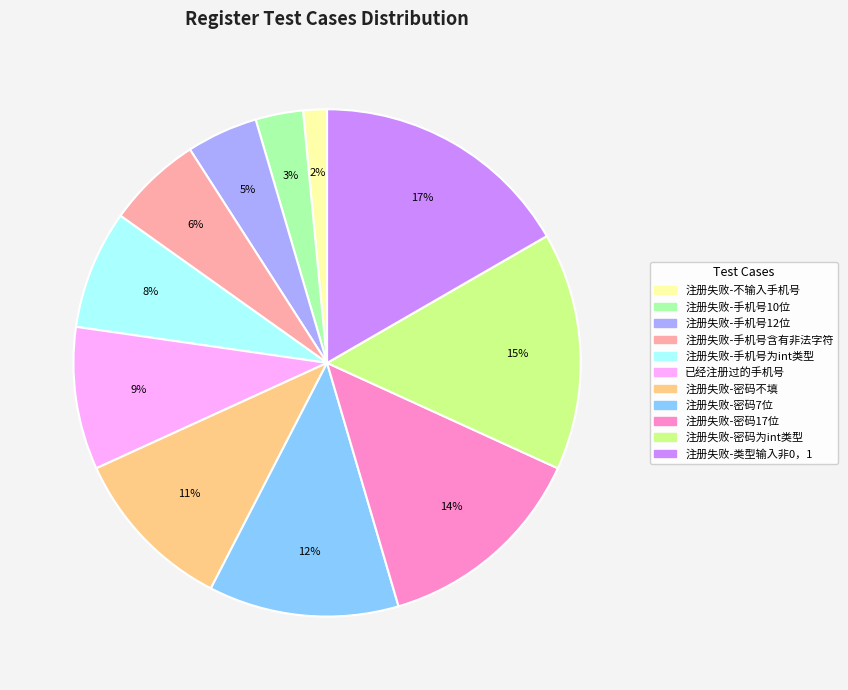

Is there a majority slice in this chart?

No